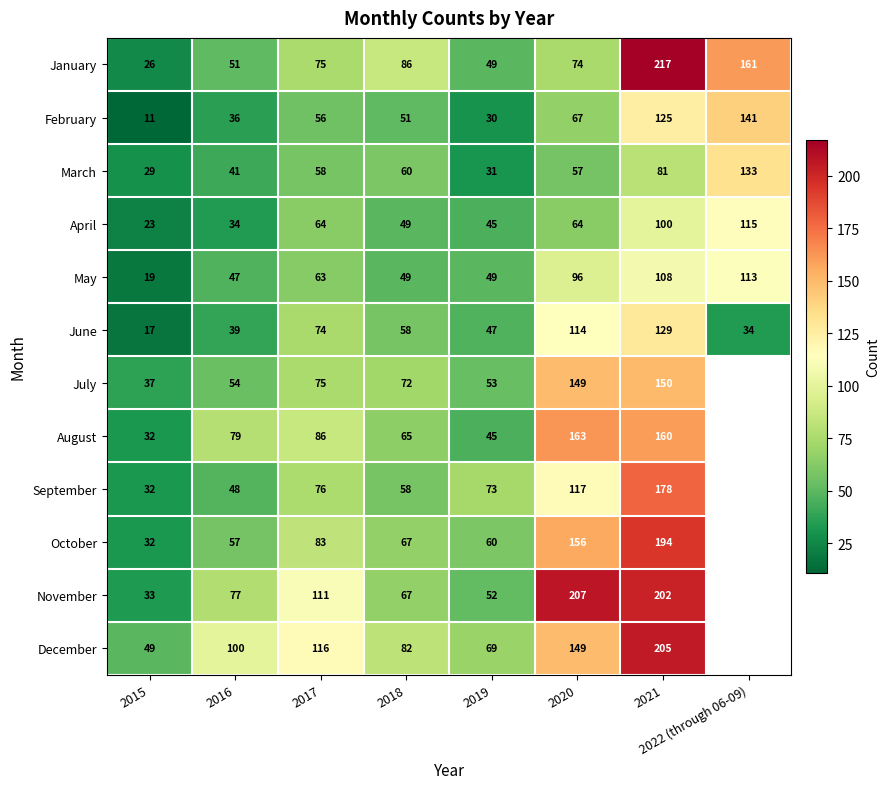

What is the spread (max minus min) of values at 2015?

38